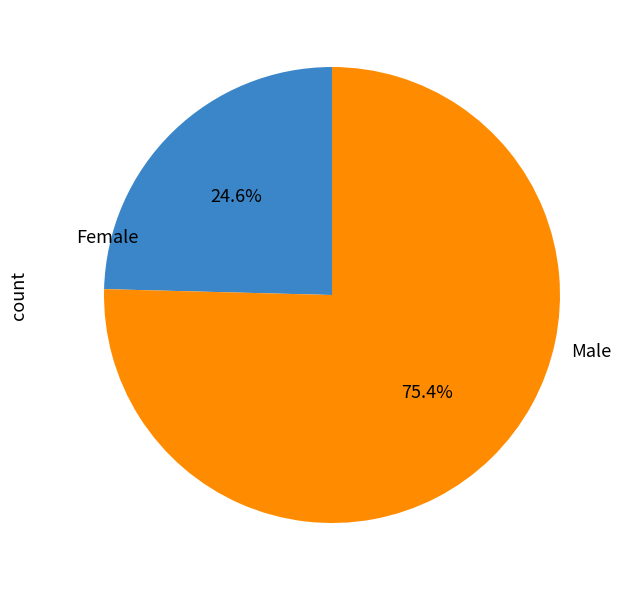

To the nearest percent, what is the average slice percentage?

50%